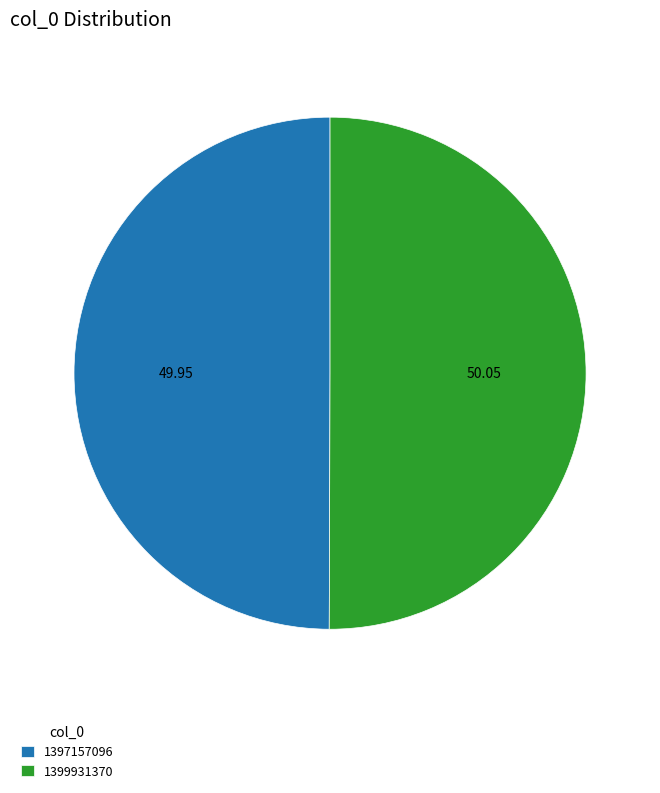

Approximately how many times larger is the value at 1399931370 compared to 1397157096?

1.0